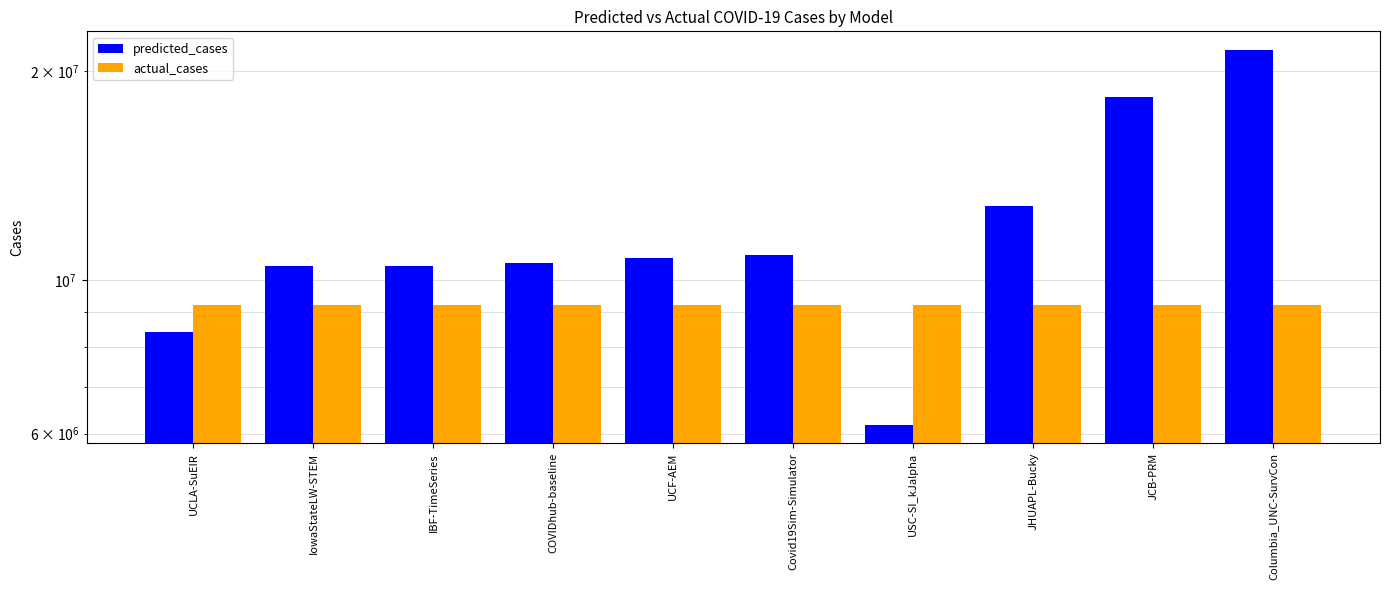

What is the sum of all predicted_cases values?

120328454.1